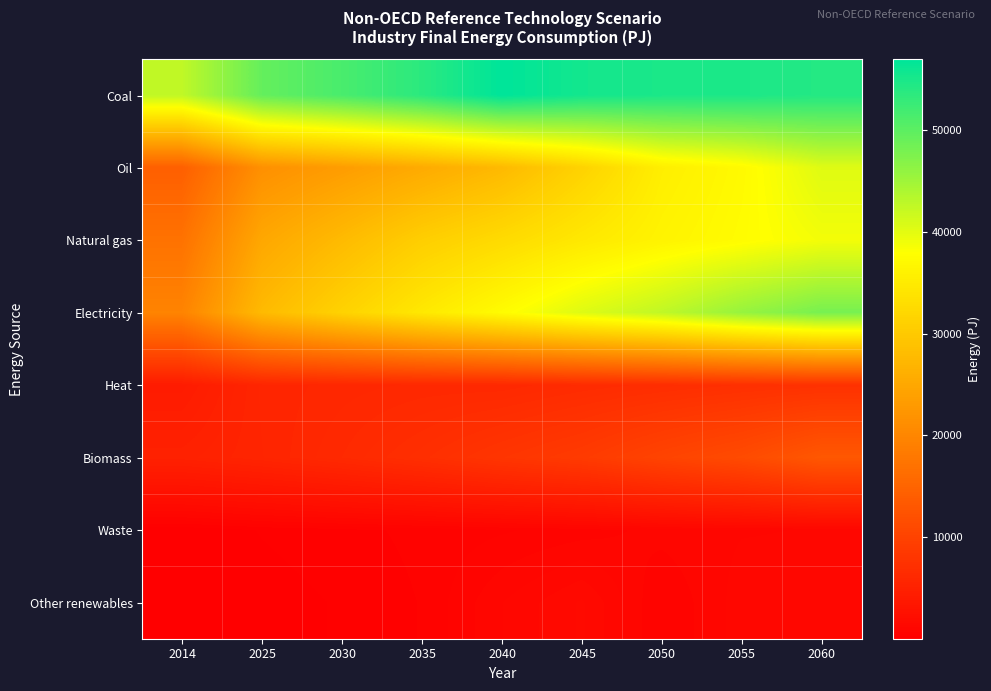

How many data points does each series have?

9